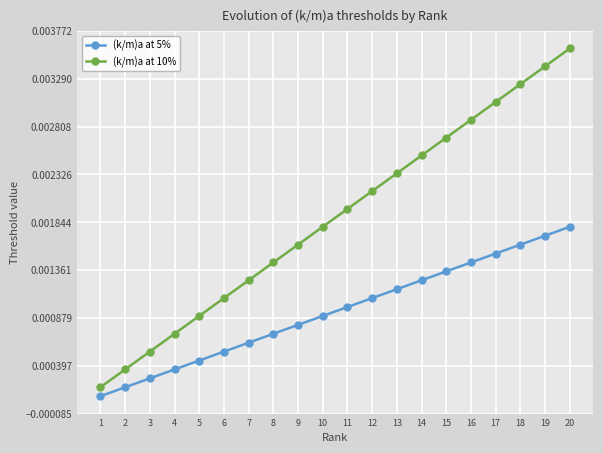

True or false: (k/m)a at 10% and (k/m)a at 5% cross at least once.

False